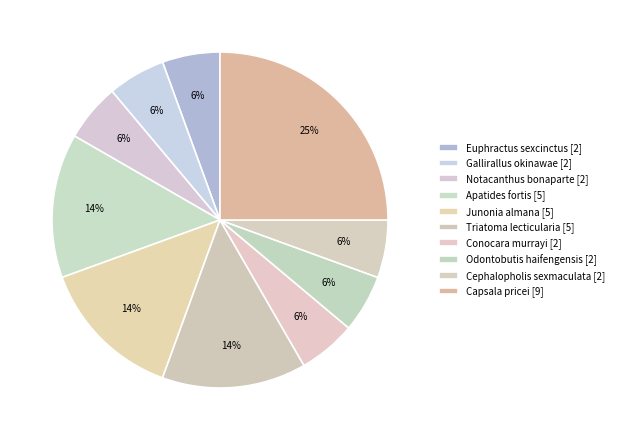

Is it true that Junonia almana is 4% of the pie?

False